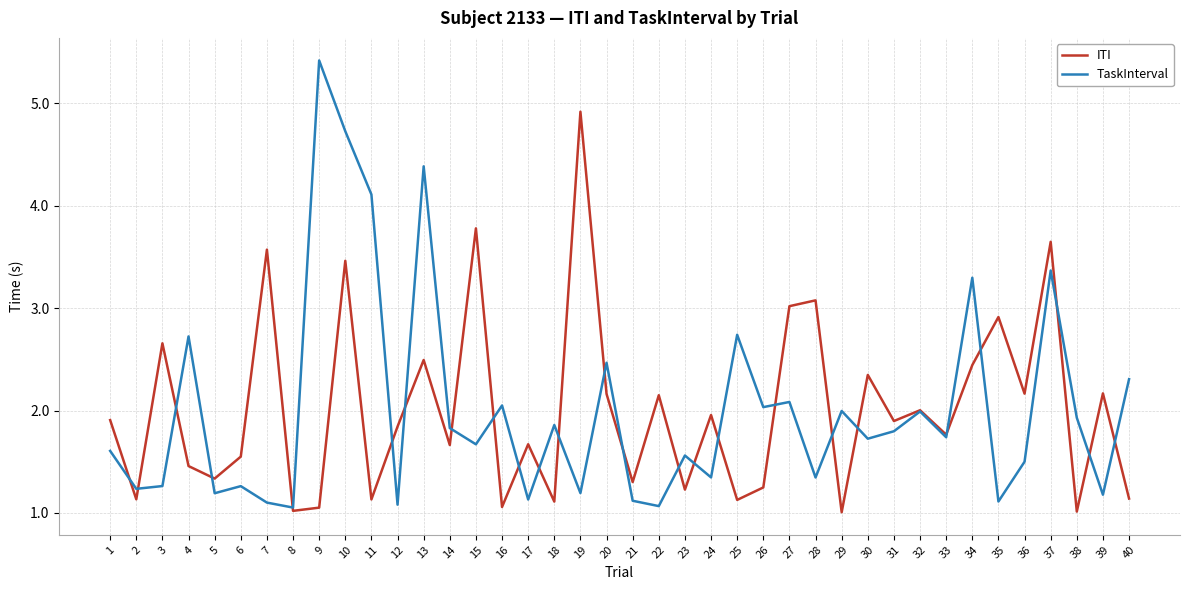

What is the difference between the TaskInterval values at 15 and 7?

0.6